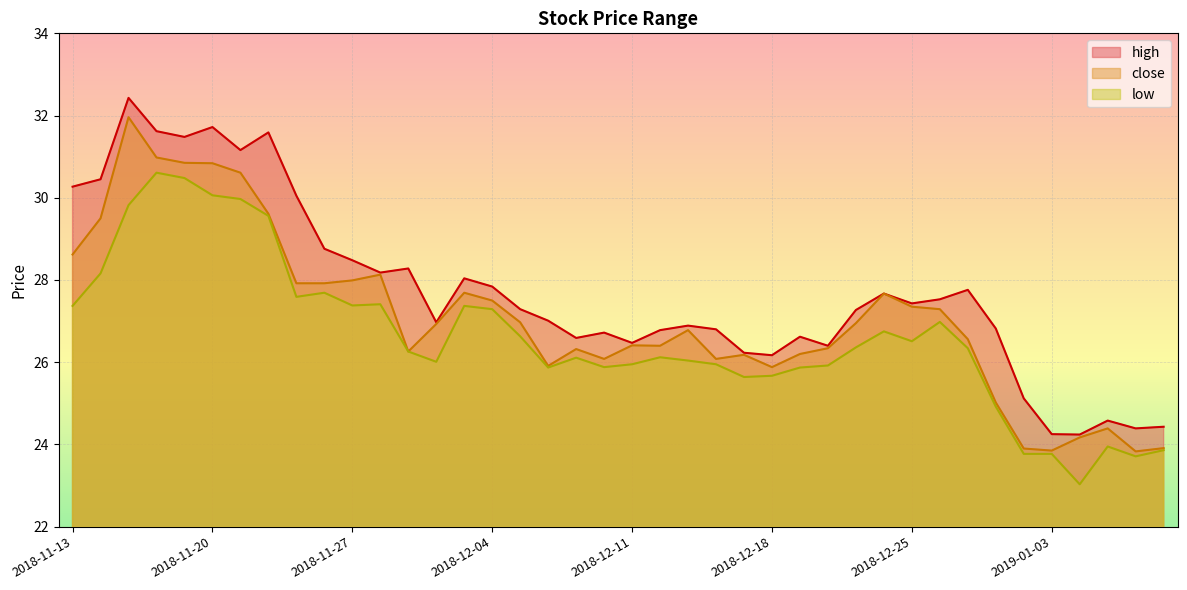

How many distinct data groups are displayed?

3